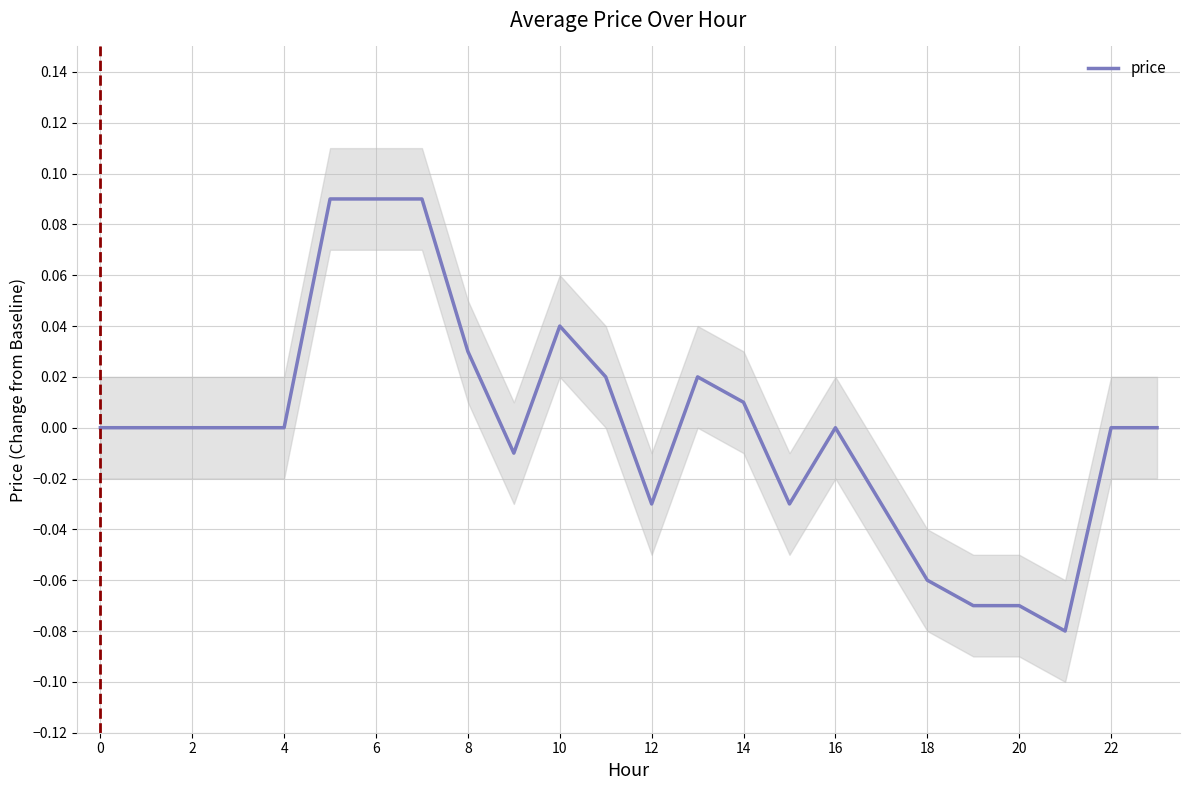

How many points are higher than both their immediate neighbors (excluding endpoints)?

3